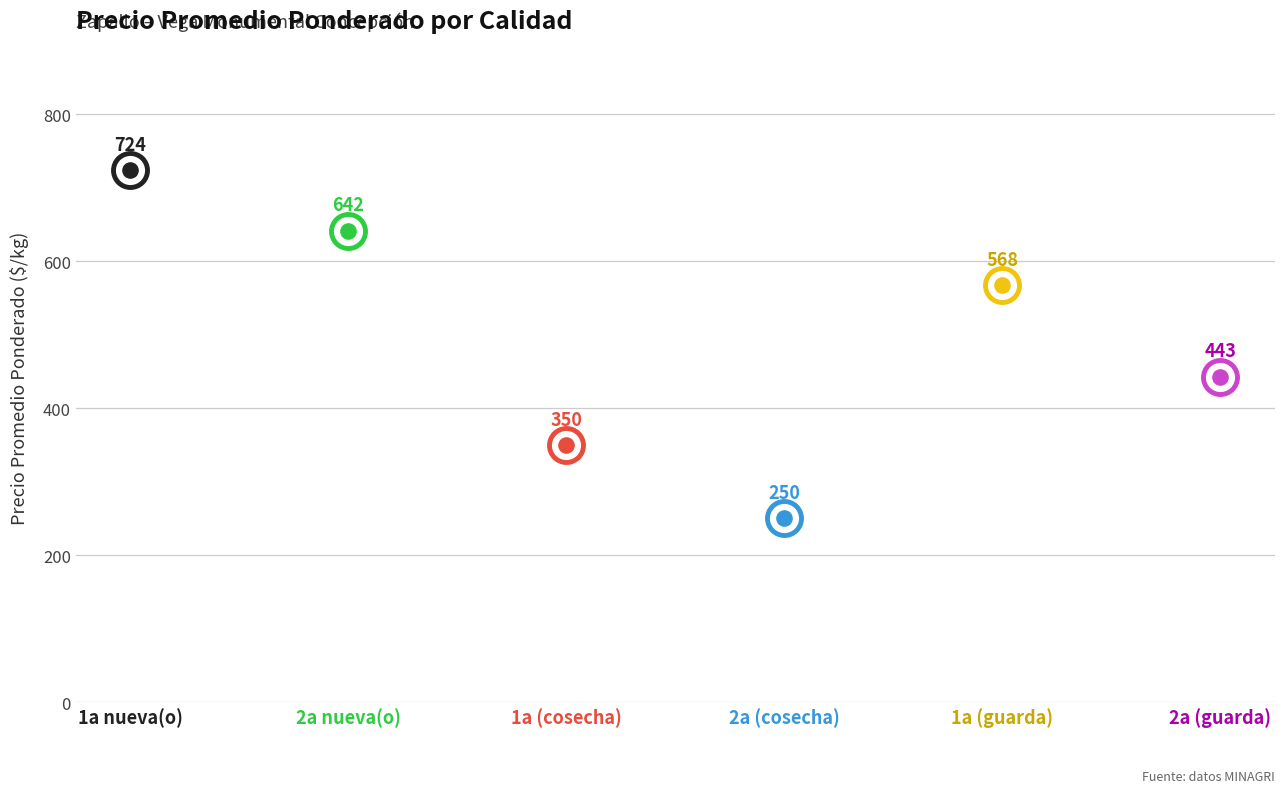

What is the ratio of the value at 1a nueva(o) to the value at 2a nueva(o)?

1.1